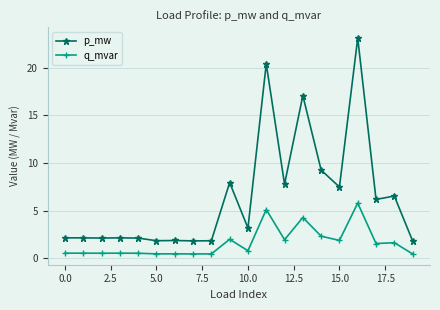

What is the minimum value for q_mvar?

0.5